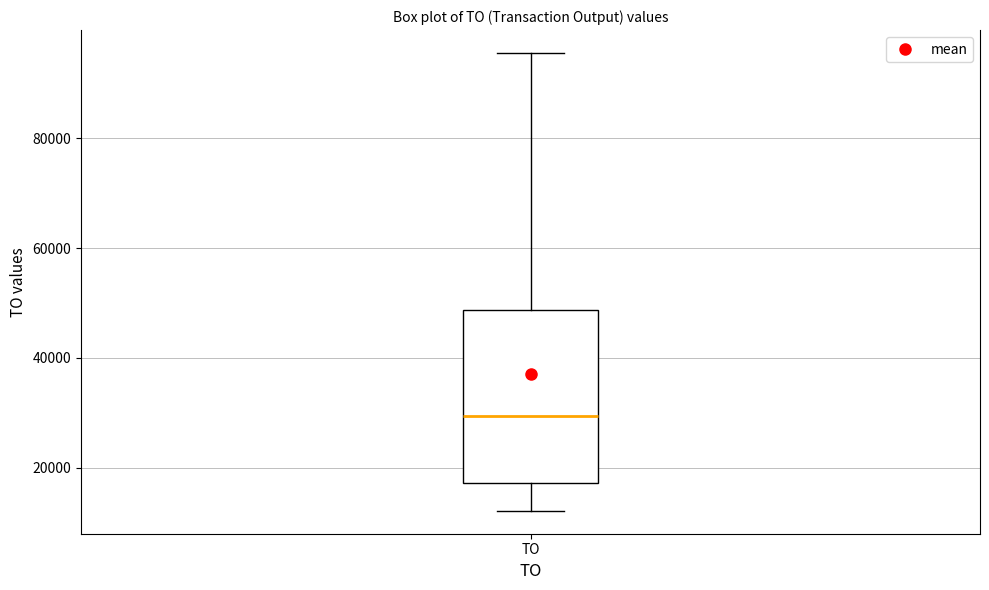

Where does the upper whisker of the box for TO end on the y-axis? The values are not printed on the chart, so give them approximately, as read against the axis.

96000